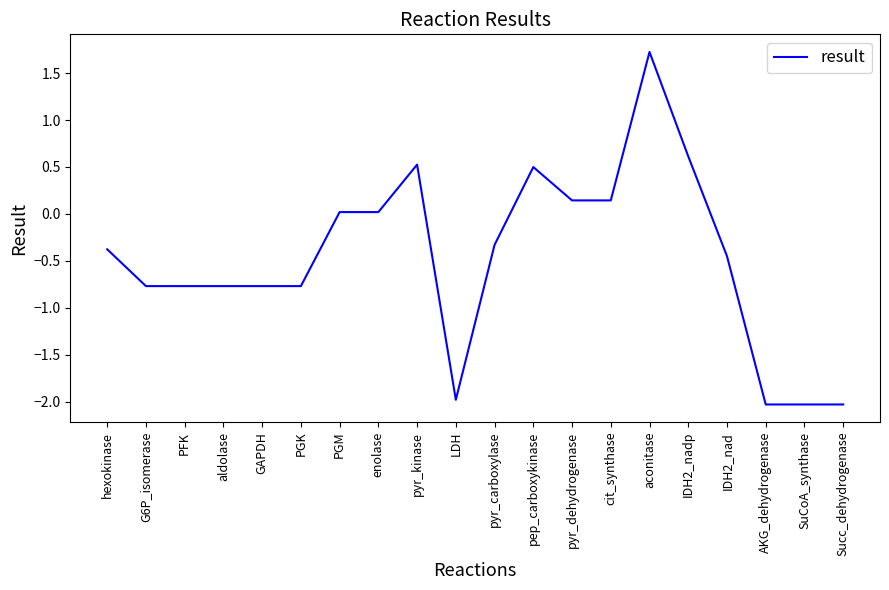

What is the maximum value shown in the chart?

1.7